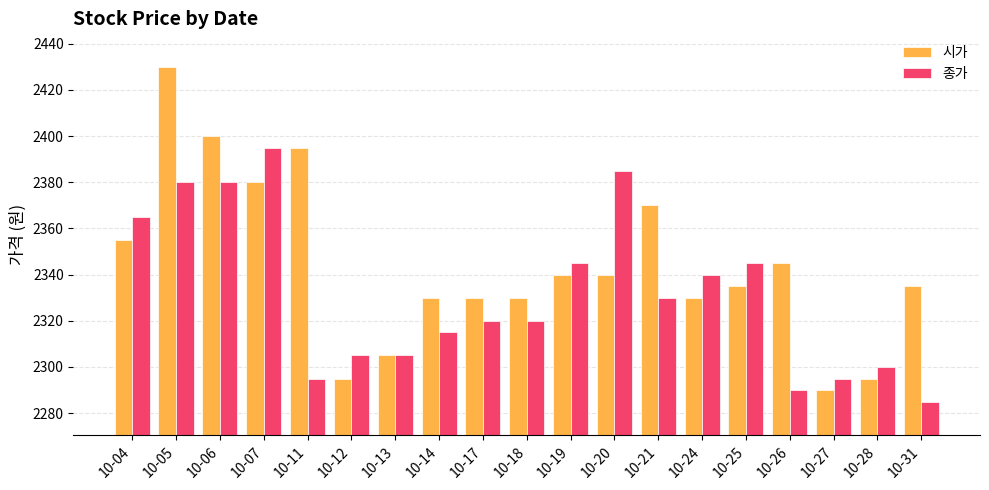

At which category is the sum across all series the highest?

10-05